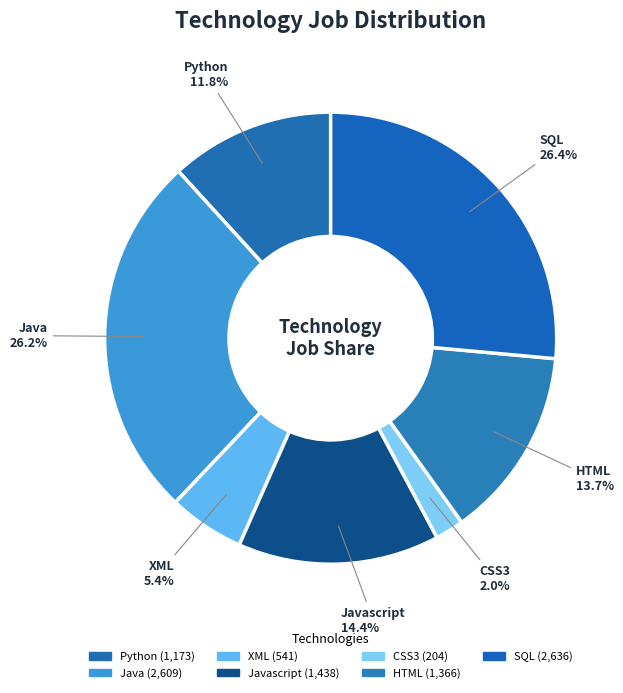

Between CSS3 2.0% and Javascript 14.4%, which is larger?

Javascript 14.4%